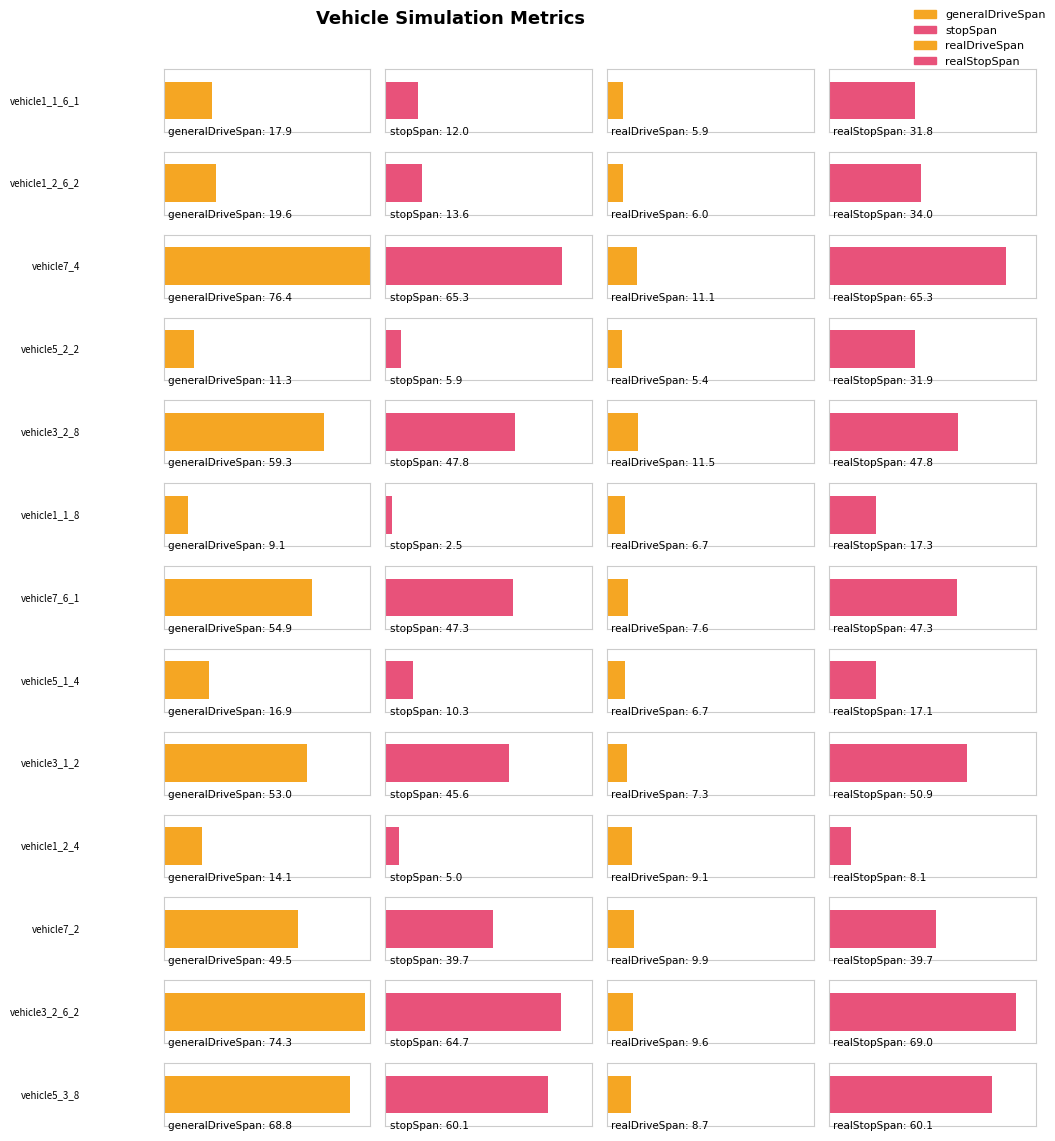

Are the bars grouped side by side (vs. stacked)?

Yes